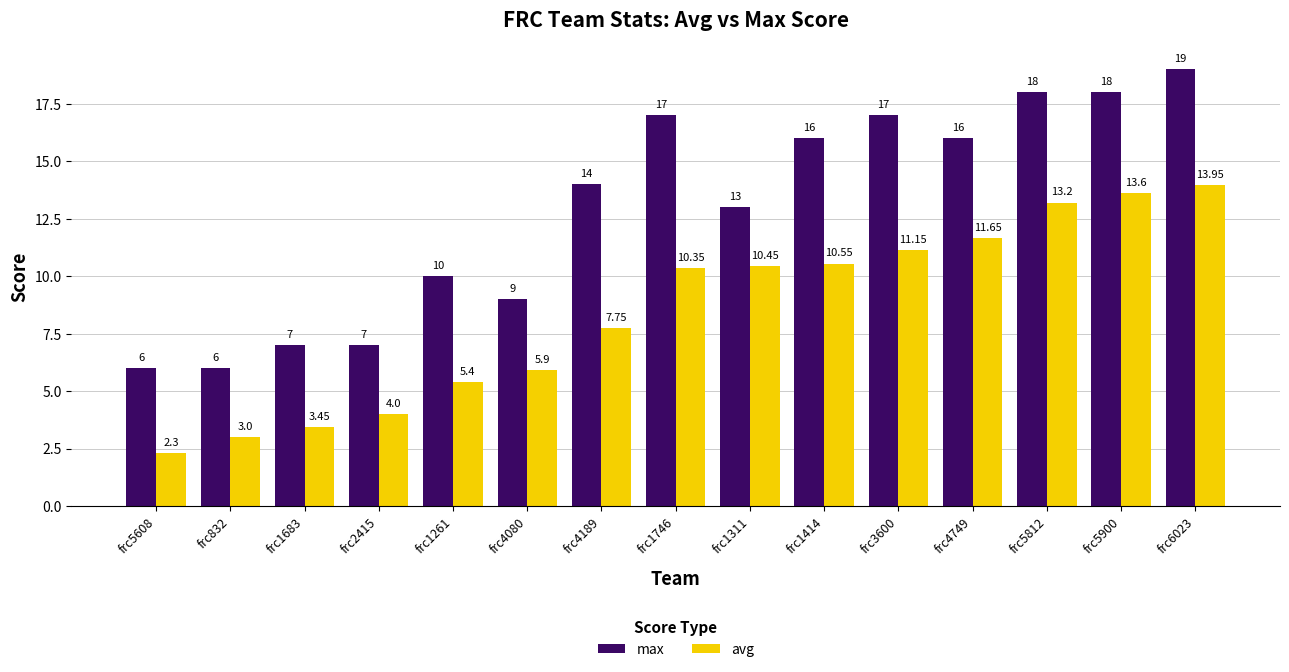

What is the label of the 15th bar from the right?

frc5608